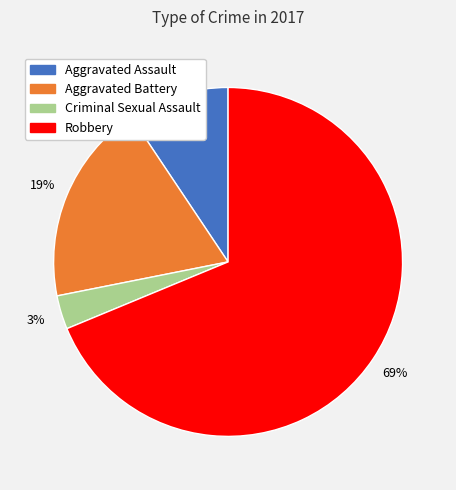

Which category has the smallest portion of the pie?

Criminal Sexual Assault